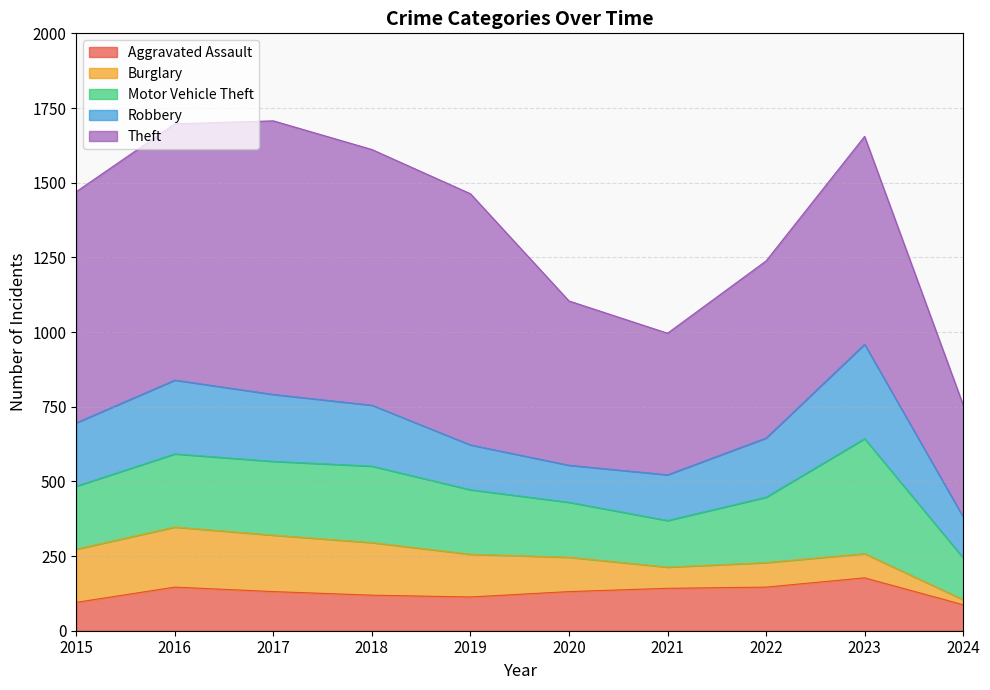

What is the value of the Robbery point at the 9th from the left?

316